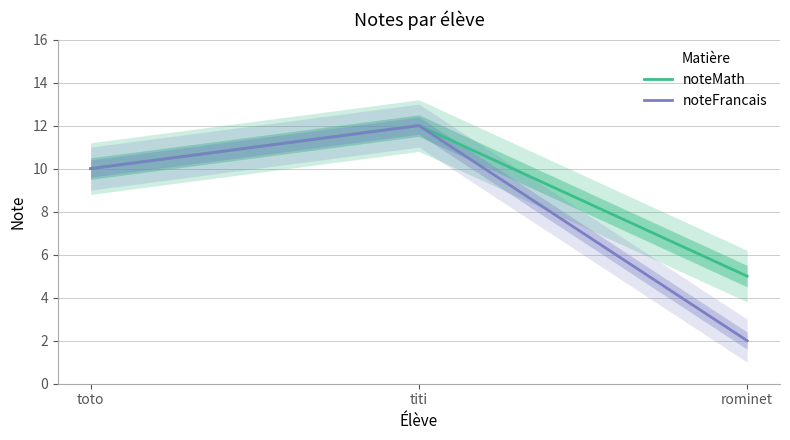

Reading left to right, extract all data points from this chart.

noteMath: 10	12	5
noteFrancais: 10	12	2